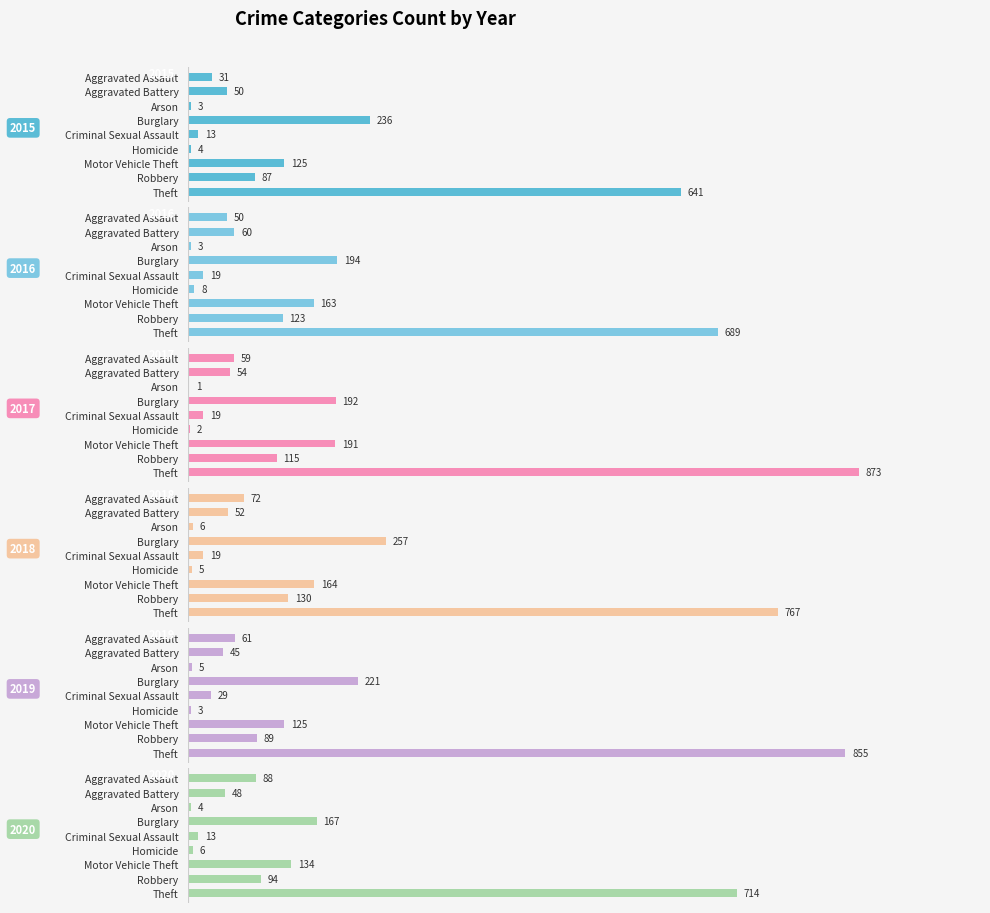

Which series has the largest range (max minus min)?

2017